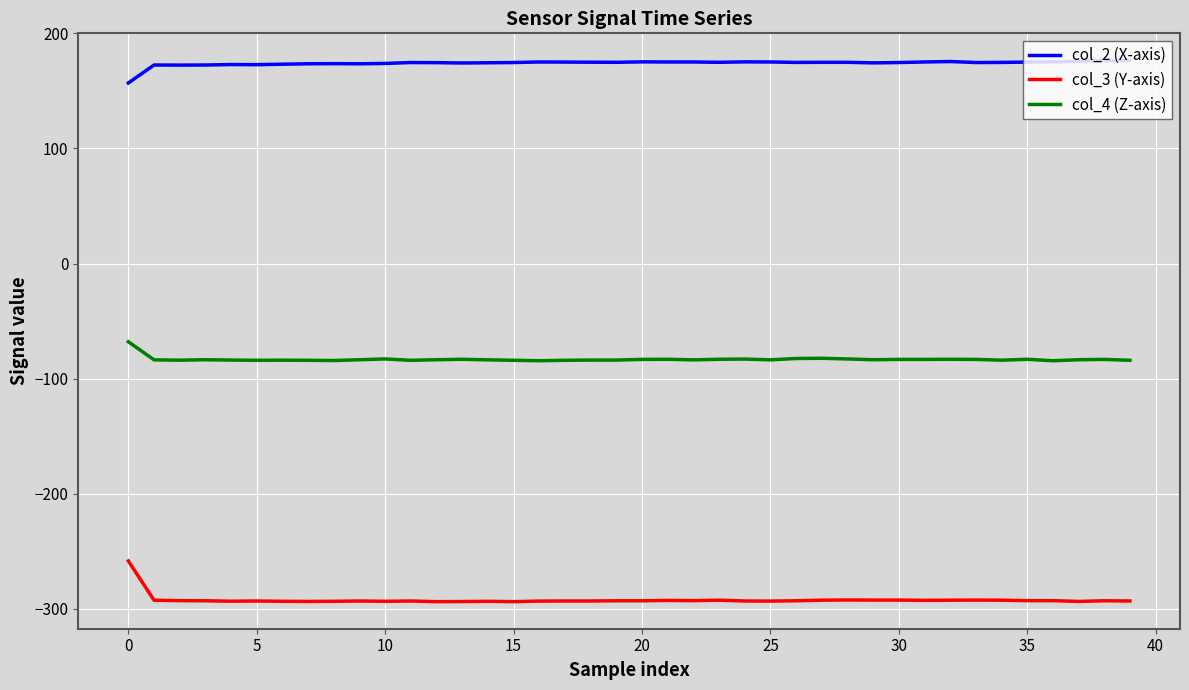

What is the minimum value shown in the chart?

-293.8